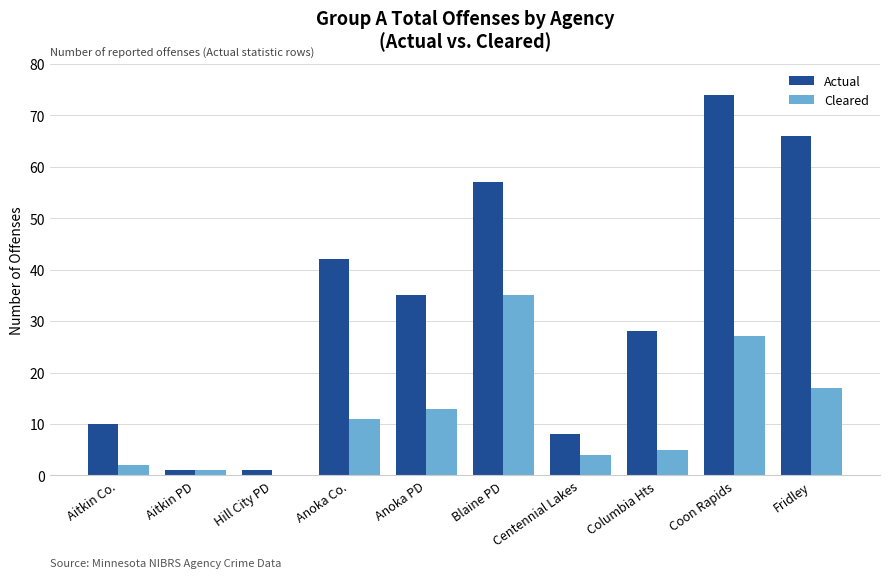

The value of Actual at Columbia Hts is 28. True or false?

True